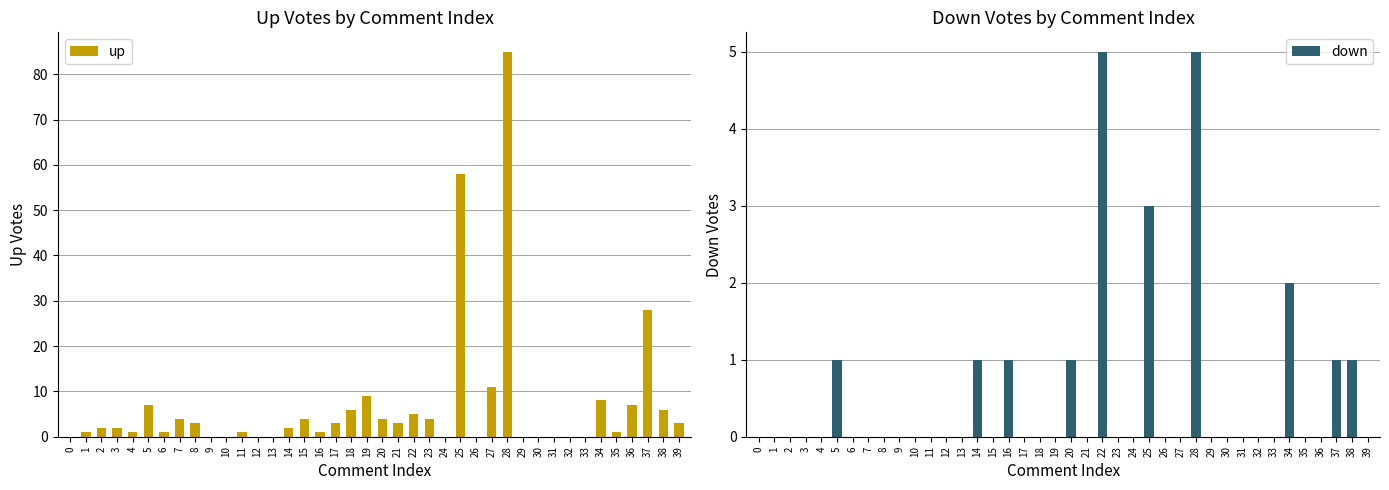

Reading right to left, transcribe all the data shown in this chart.

up: 3	6	28	7	1	8	0	0	0	0	0	85	11	0	58	0	4	5	3	4	9	6	3	1	4	2	0	0	1	0	0	3	4	1	7	1	2	2	1	0
down: 0	1	1	0	0	2	0	0	0	0	0	5	0	0	3	0	0	5	0	1	0	0	0	1	0	1	0	0	0	0	0	0	0	0	1	0	0	0	0	0